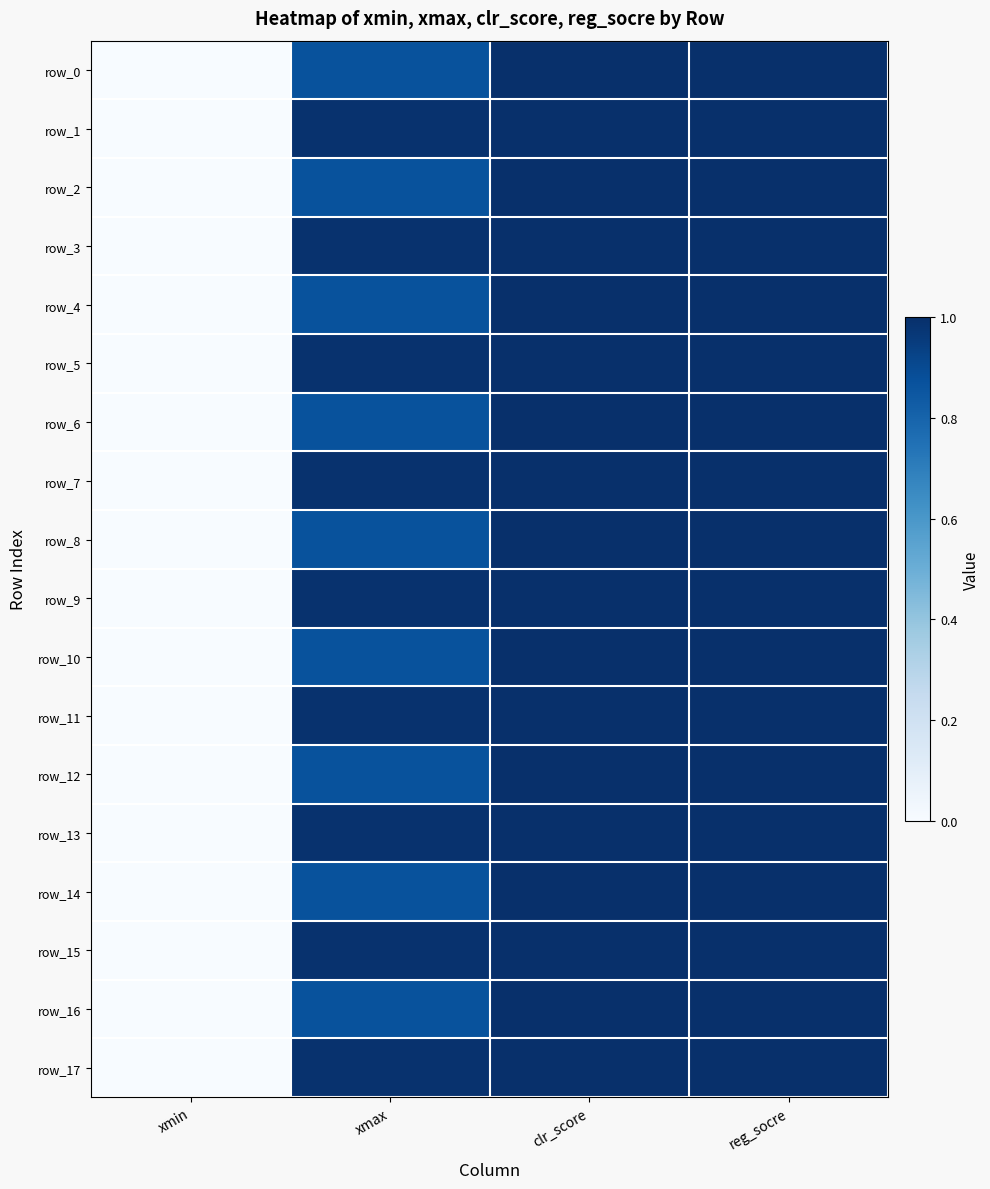

Which label corresponds to the largest value in the chart?

clr_score